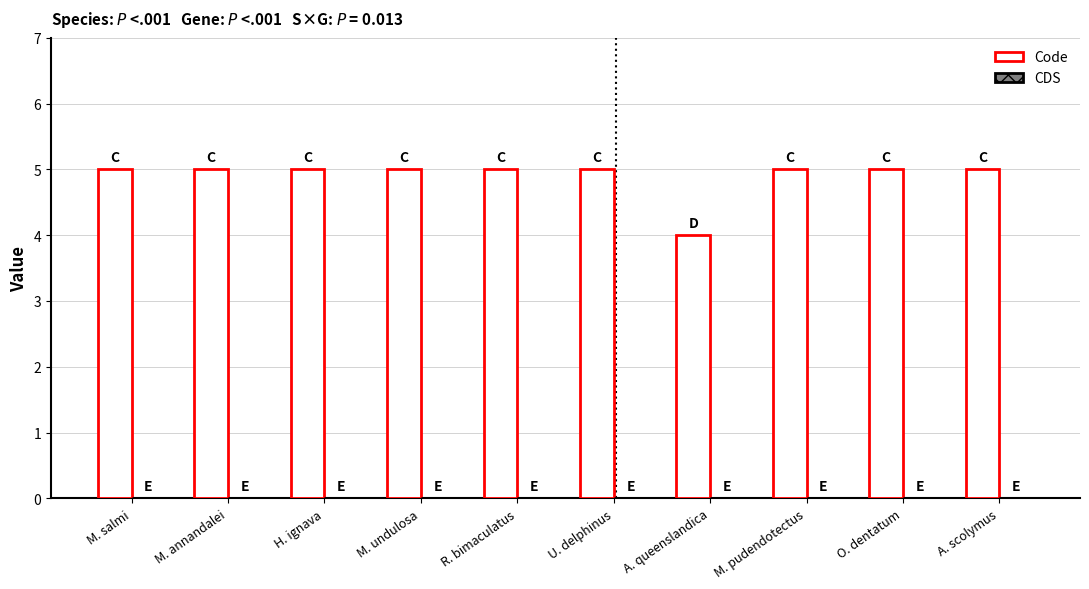

What is the sum of the values at M. annandalei and M. undulosa?

10